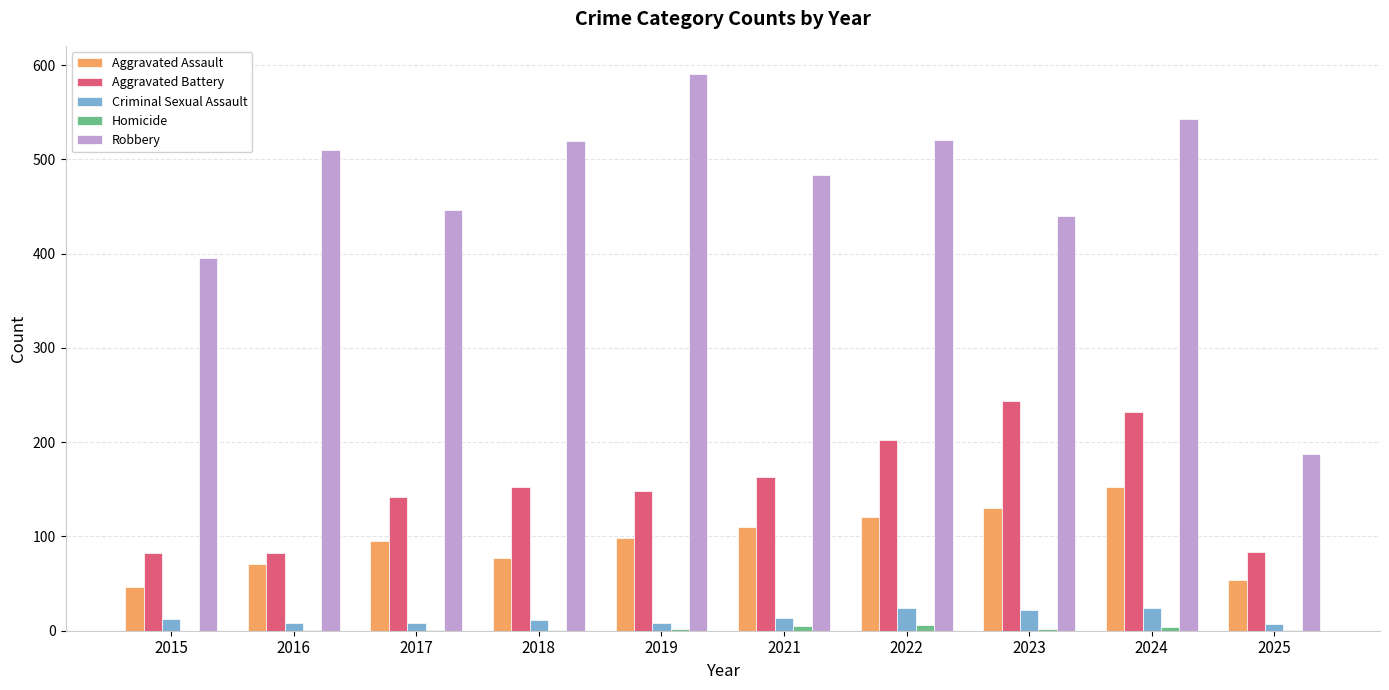

How many series are shown in this chart?

5